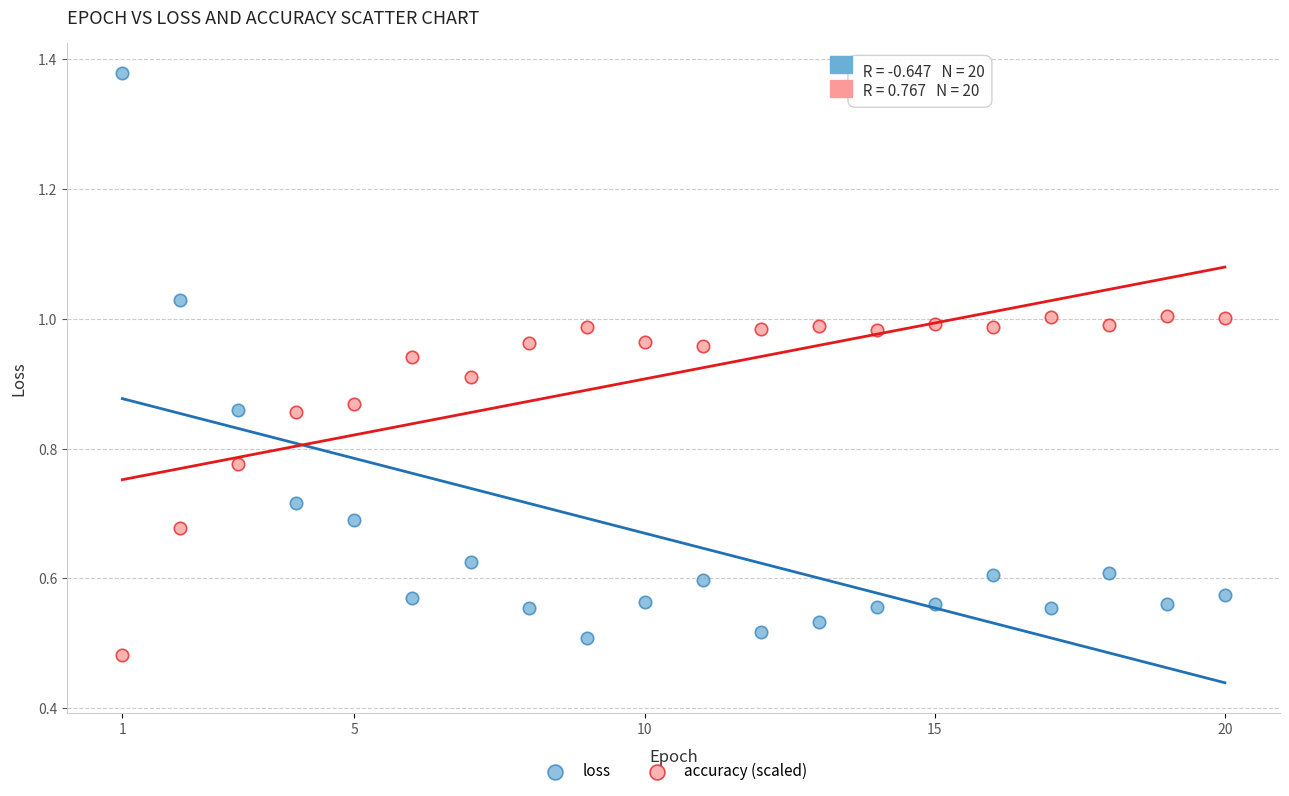

Which series contains the highest Y value?

loss